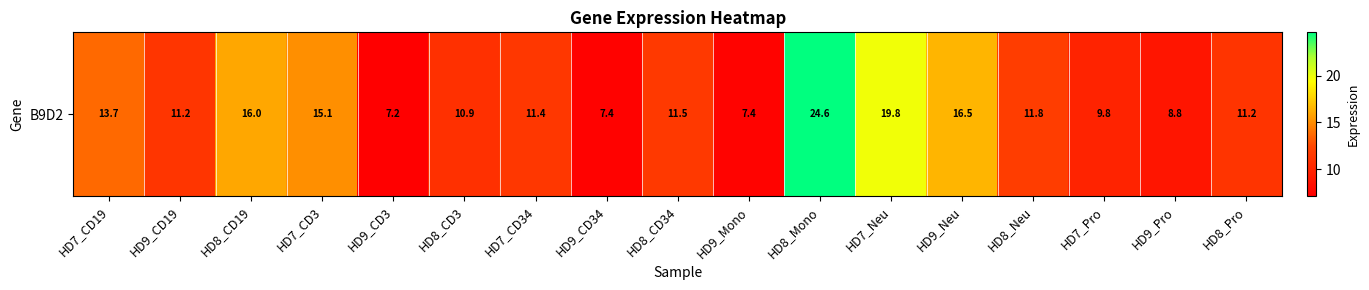

At which label is the value closest to 15?

HD7_CD3